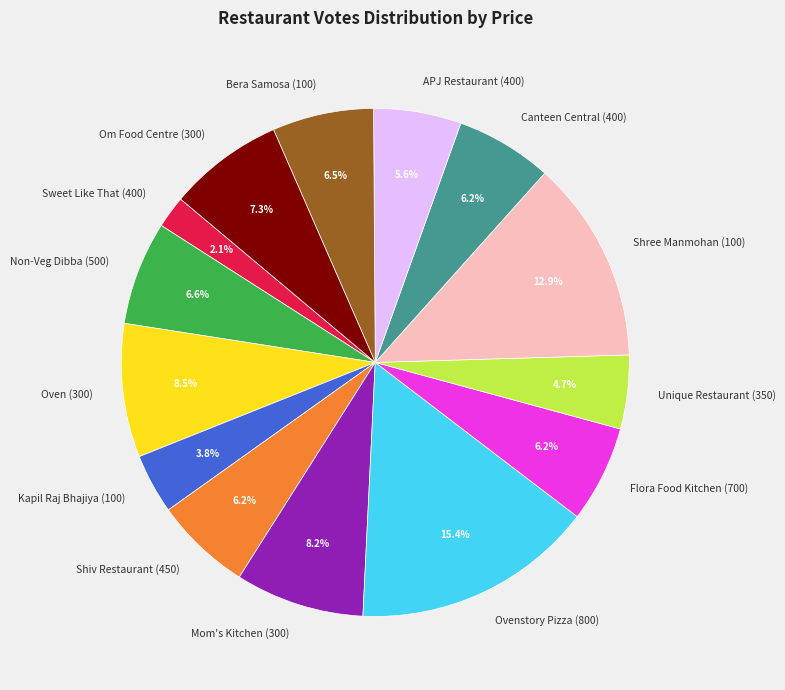

Between APJ Restaurant (400) and Canteen Central (400), which is larger?

Canteen Central (400)